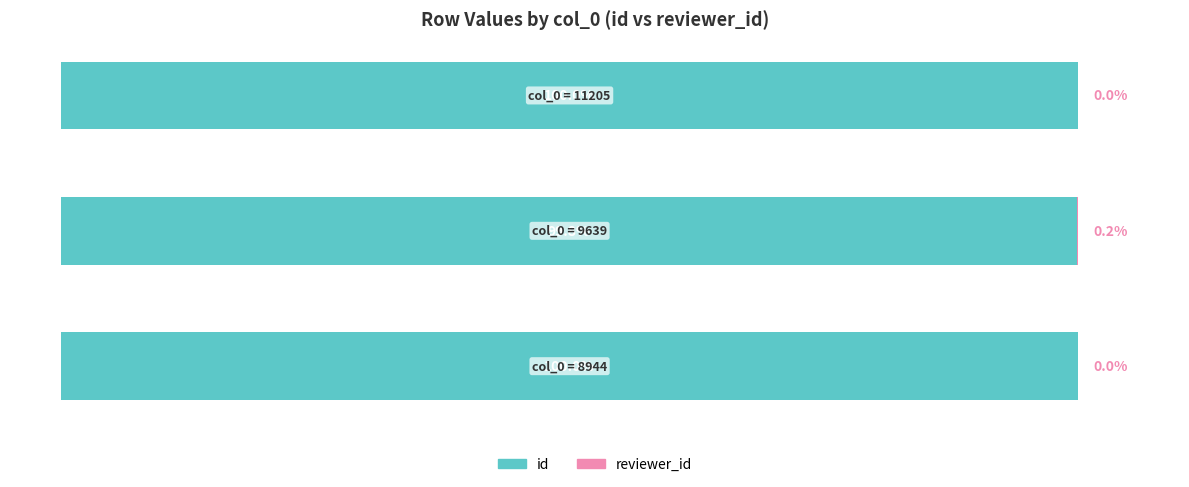

What is the minimum value for id?

99.8